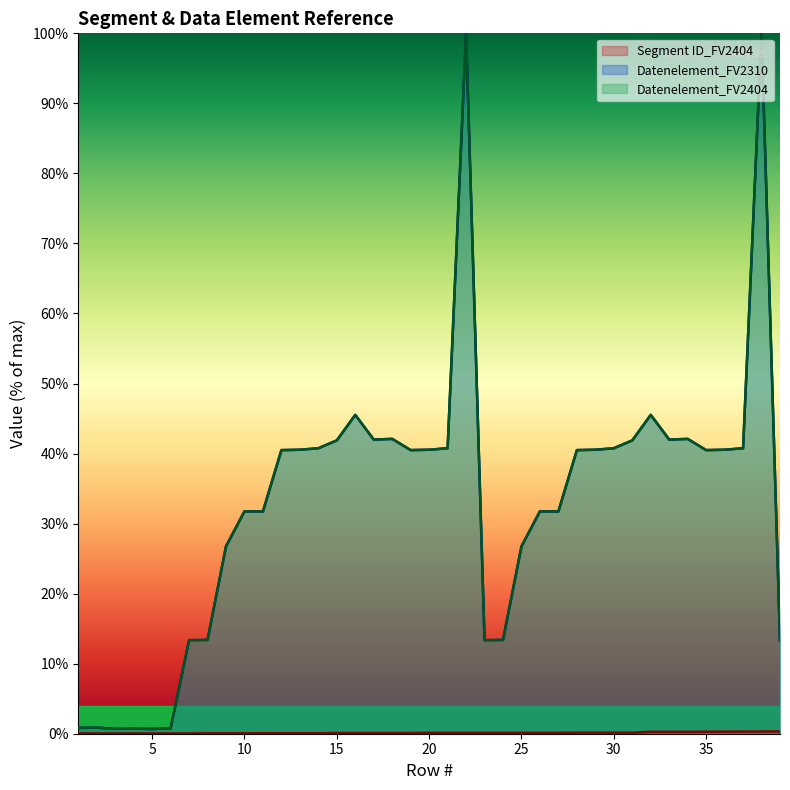

Is it true that Datenelement_FV2310 equals 40.8 at 30?

True